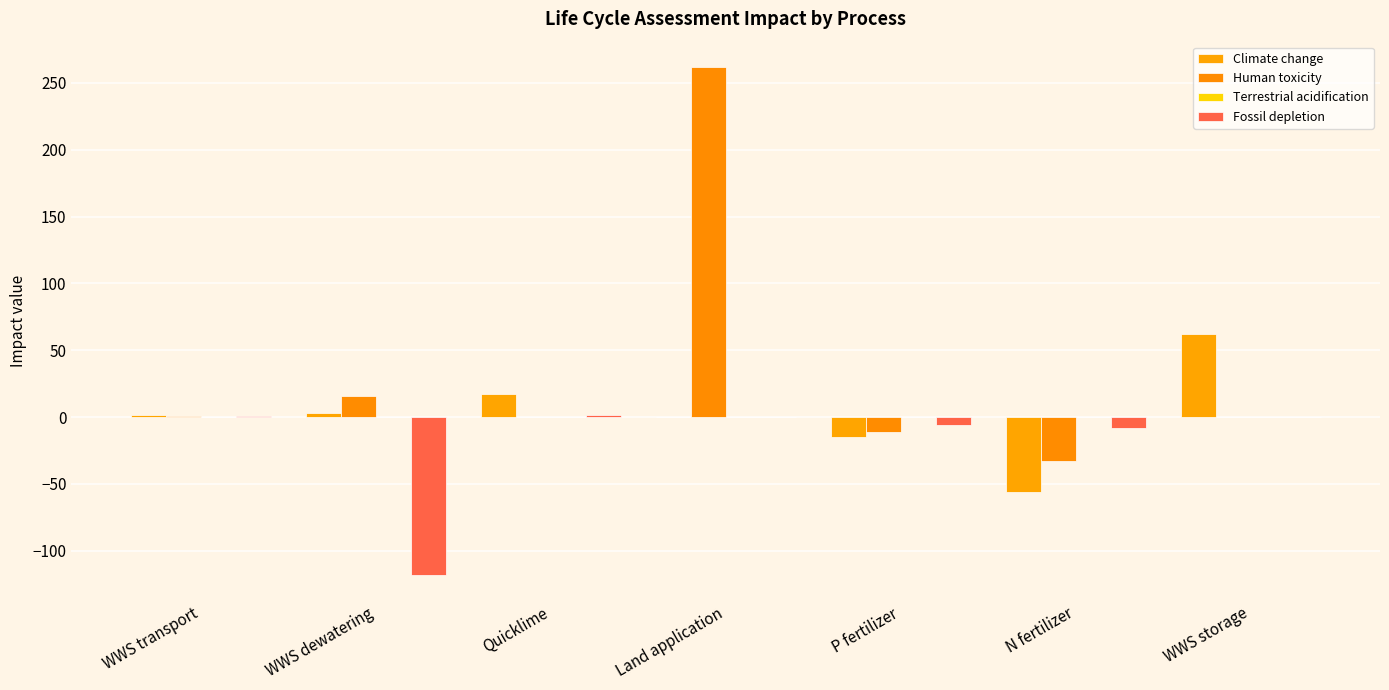

What is the highest value of the Terrestrial acidification series?

0.4